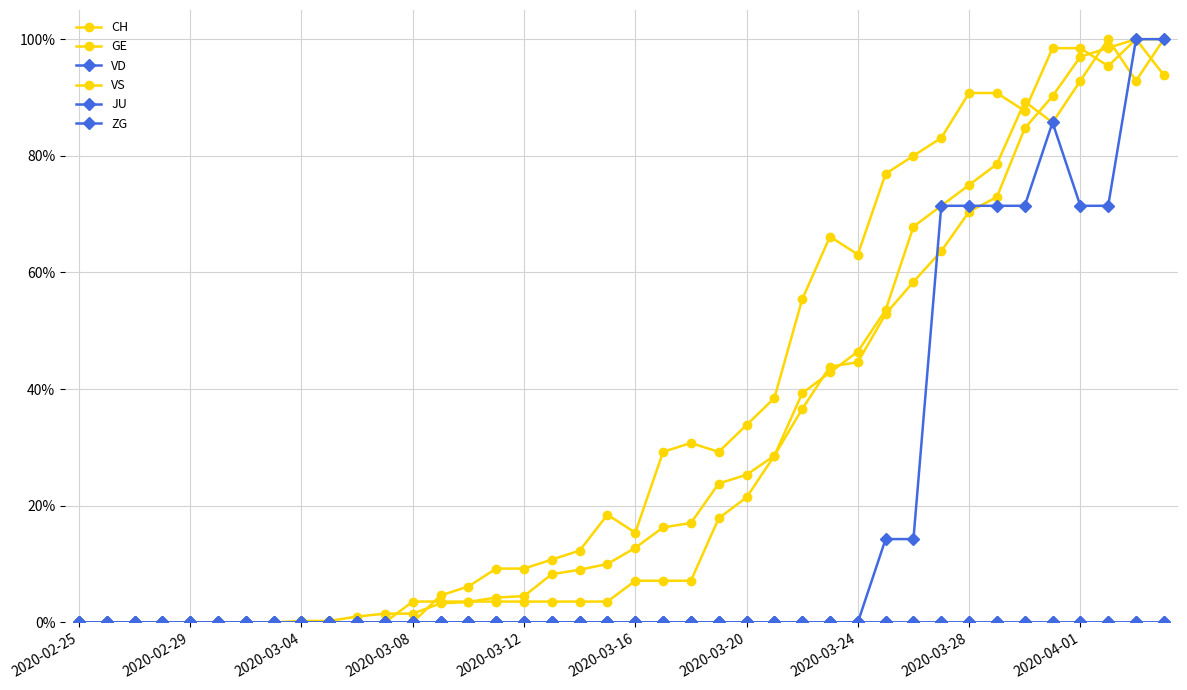

Does the chart have visible grid lines?

Yes